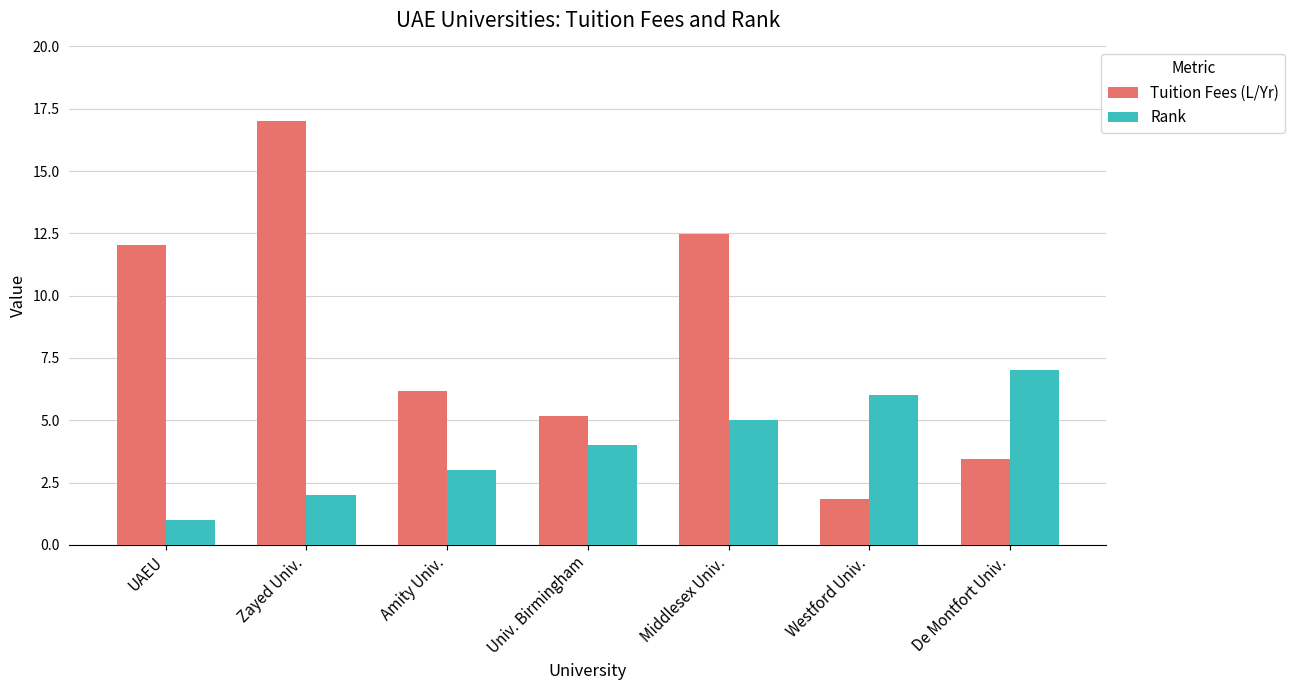

How many bars are there in total?

14